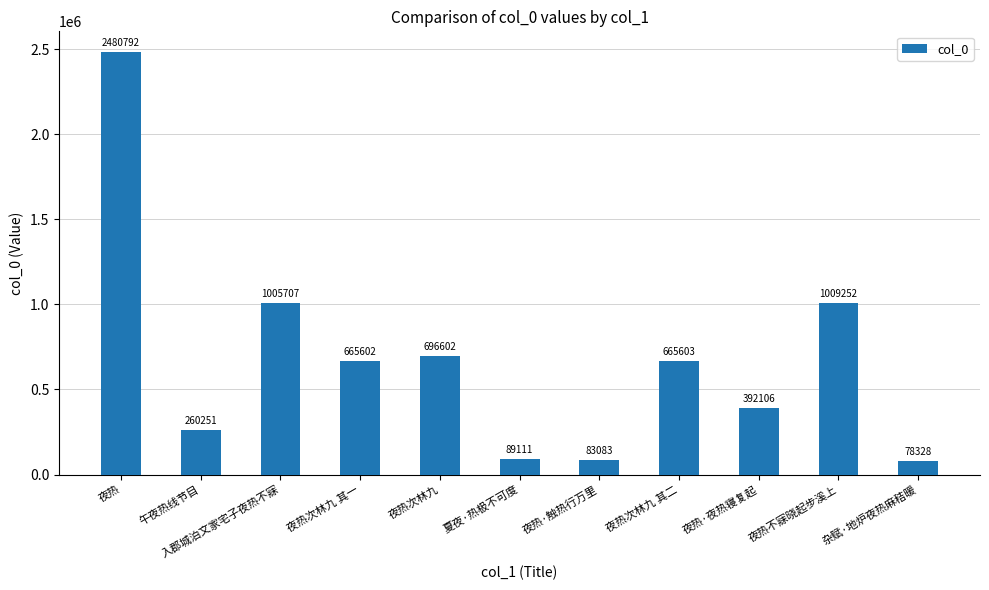

Reading left to right, list all the values displayed in this chart.

夜热=2480792	午夜热线节目=260251	入郡城泊文家宅子夜热不寐=1005707	夜热次林九 其一=665602	夜热次林九=696602	夏夜·热极不可度=89111	夜热·触热行万里=83083	夜热次林九 其二=665603	夜热·夜热寝复起=392106	夜热不寐晓起步溪上=1009252	杂赋·地炉夜热麻秸暖=78328